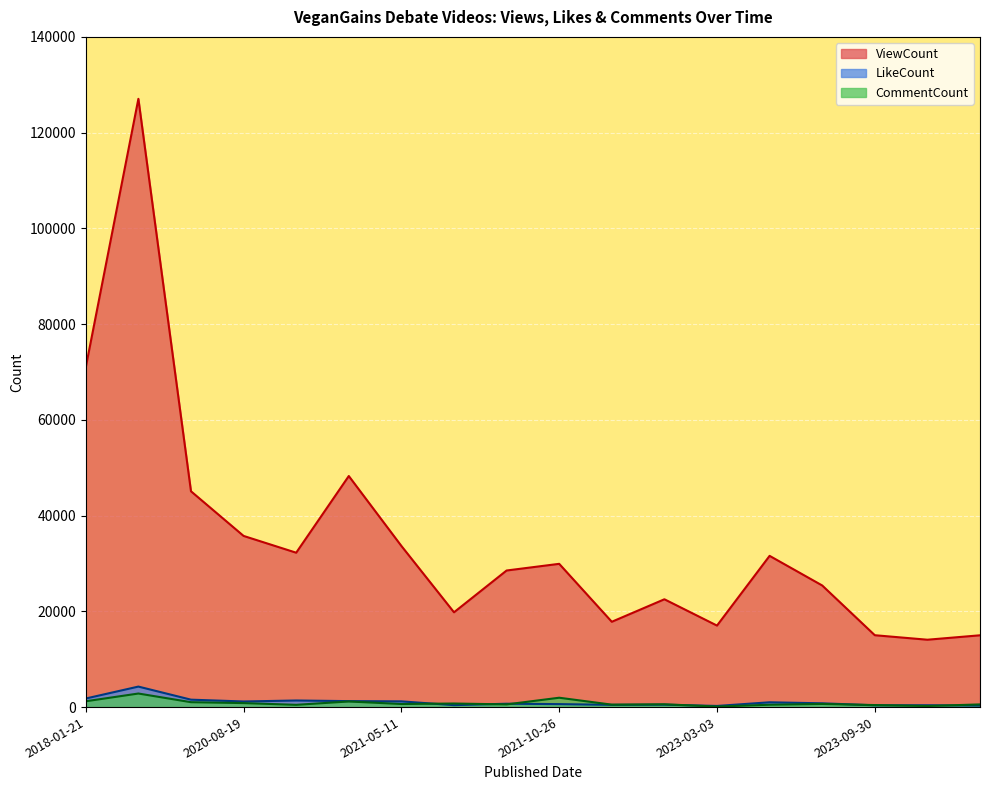

What position from the left is 2020-11-21?

5